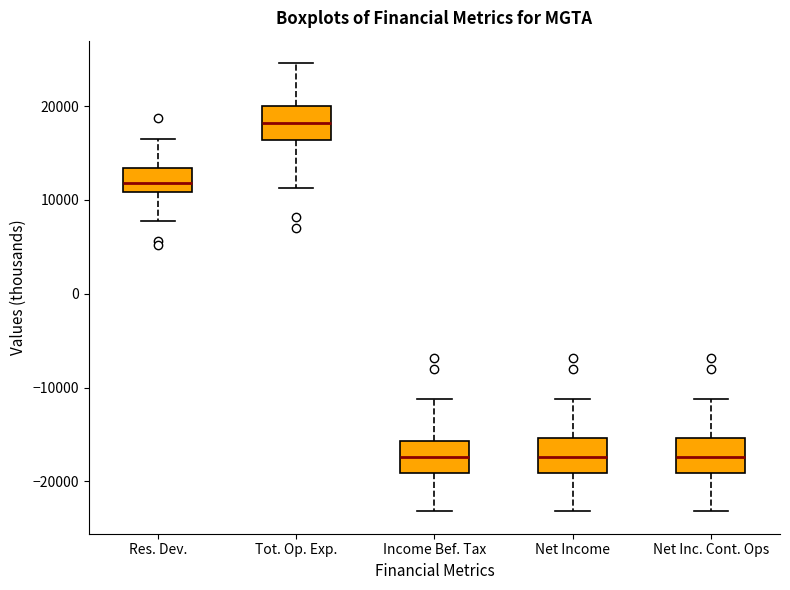

Reading left to right, transcribe this box plot: for each box, give where its median line is, the range the box spans, and where its two whiskers end, as read against the y-axis. The values are not printed on the chart, so give them approximately, as read against the axis.

Res. Dev.: median 12000, box 11000 to 13000, whiskers 8000 to 17000
Tot. Op. Exp.: median 18000, box 16000 to 20000, whiskers 11000 to 25000
Income Bef. Tax: median -17000, box -19000 to -16000, whiskers -23000 to -11000
Net Income: median -17000, box -19000 to -15000, whiskers -23000 to -11000
Net Inc. Cont. Ops: median -17000, box -19000 to -15000, whiskers -23000 to -11000